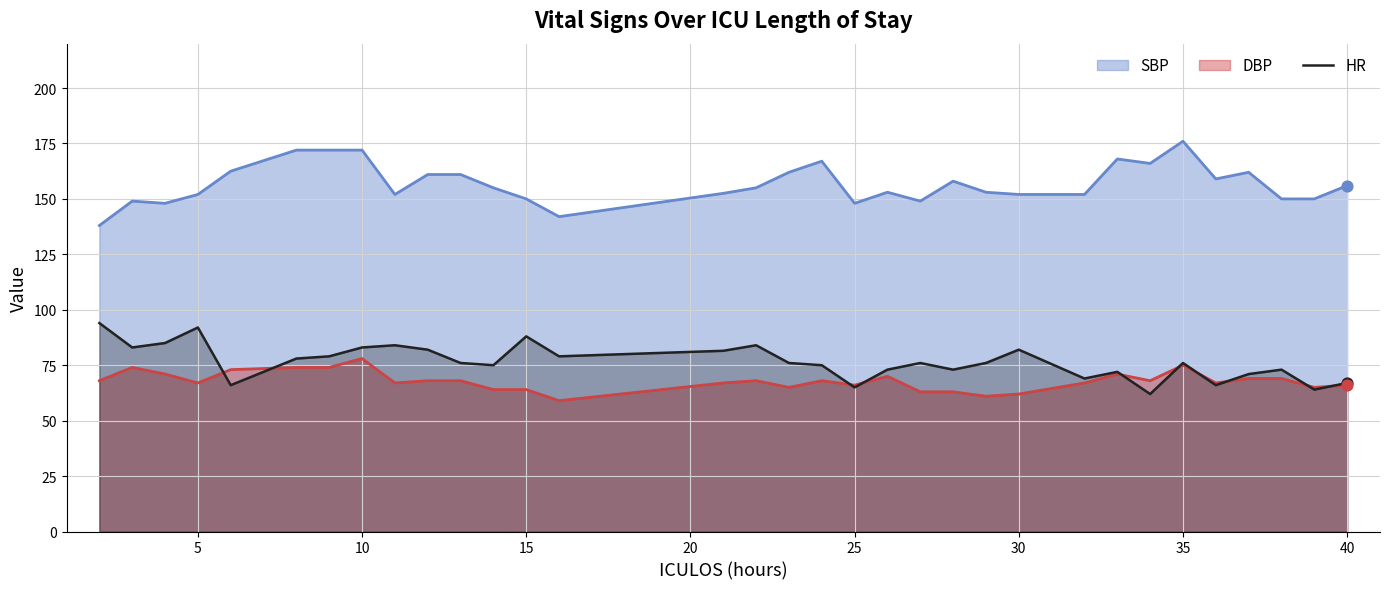

True or false: DBP and SBP cross at least once.

False